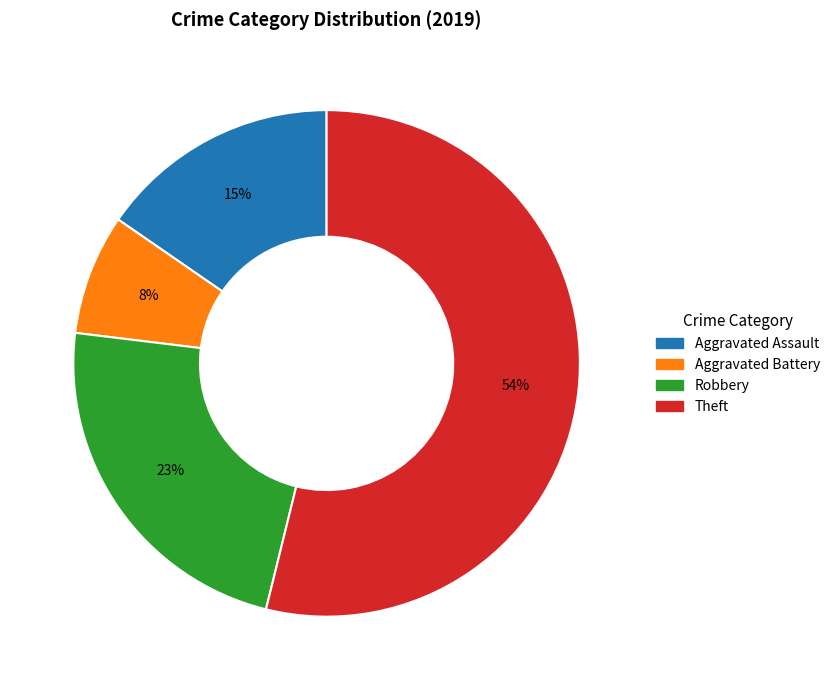

Count the number of slices in the pie.

4